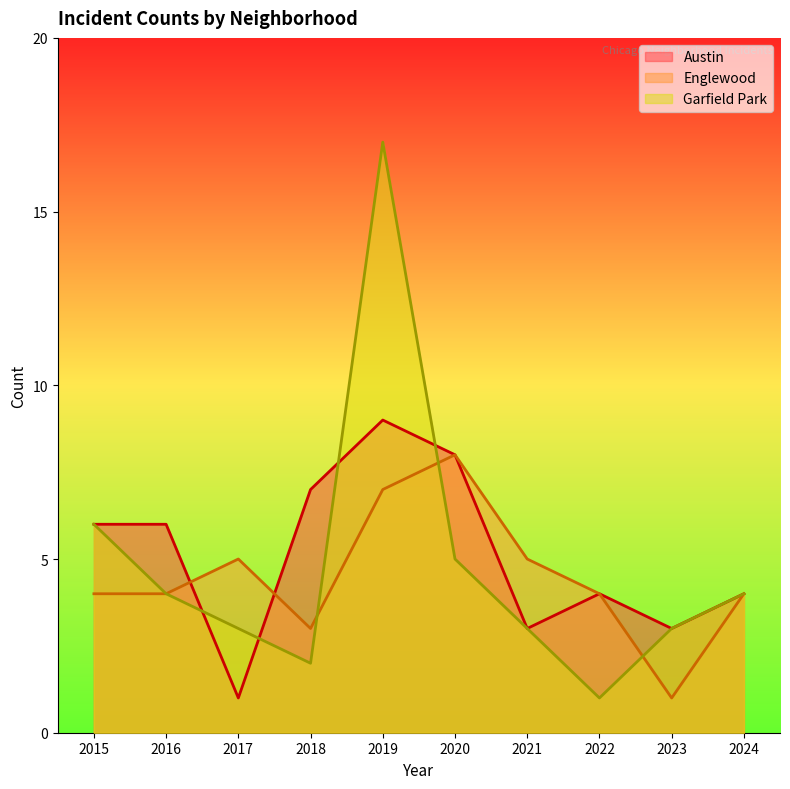

What is the sum of all Austin values?

51